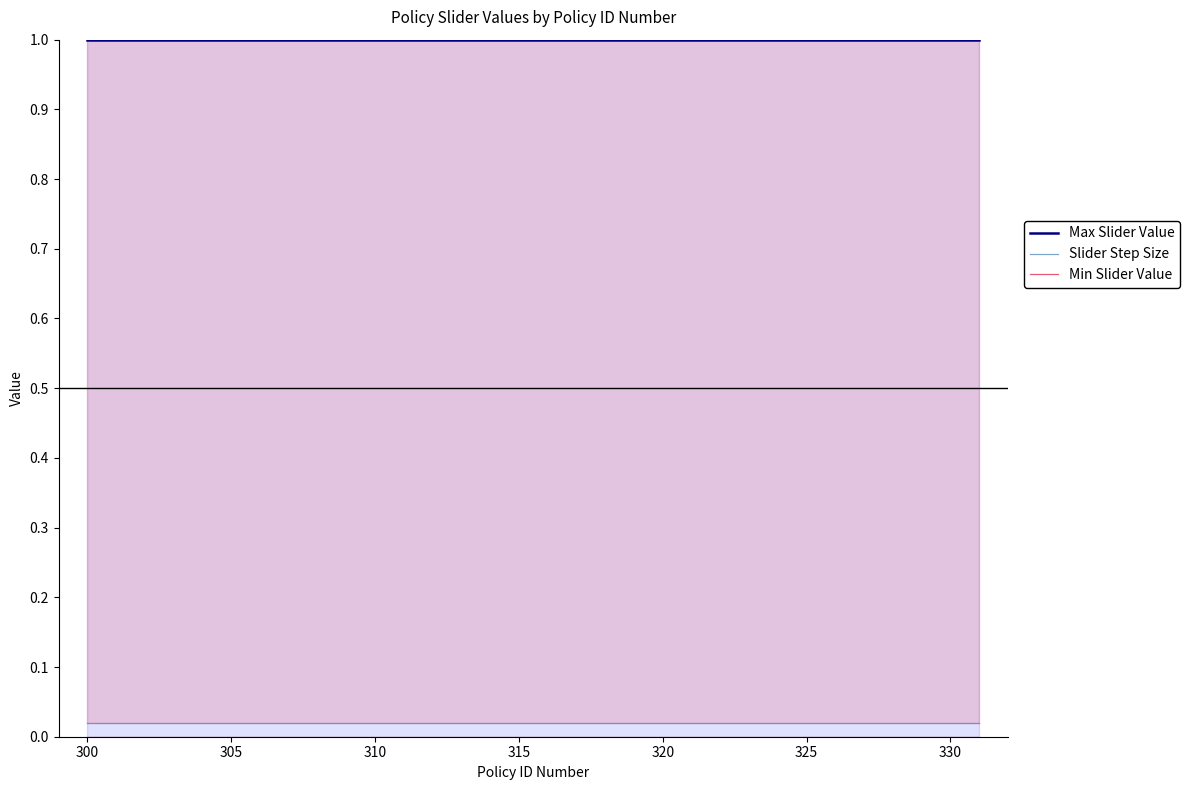

How many lines are shown in the chart?

3